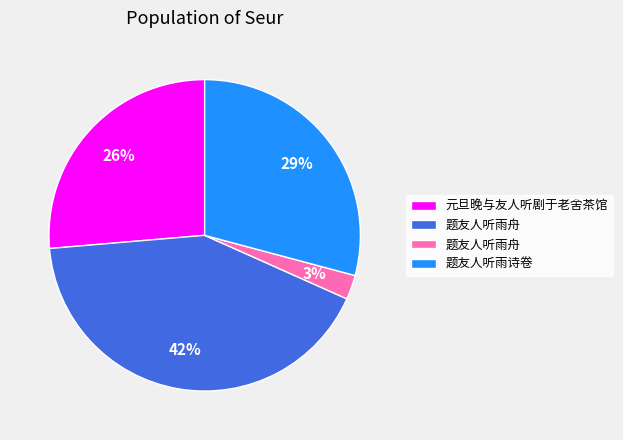

Is there any slice that represents more than half of the pie?

No